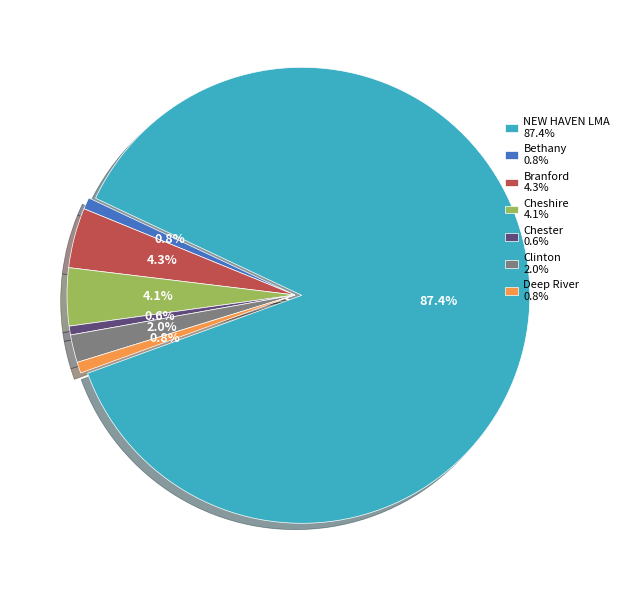

What percentage is NOT represented by Branford?

95.7%